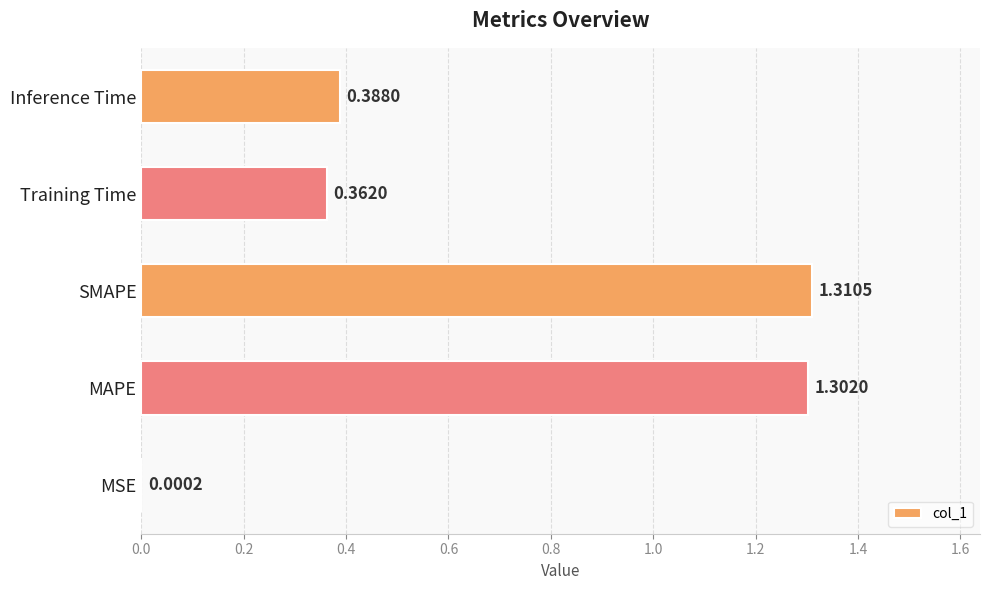

What is the sum of all values?

3.4